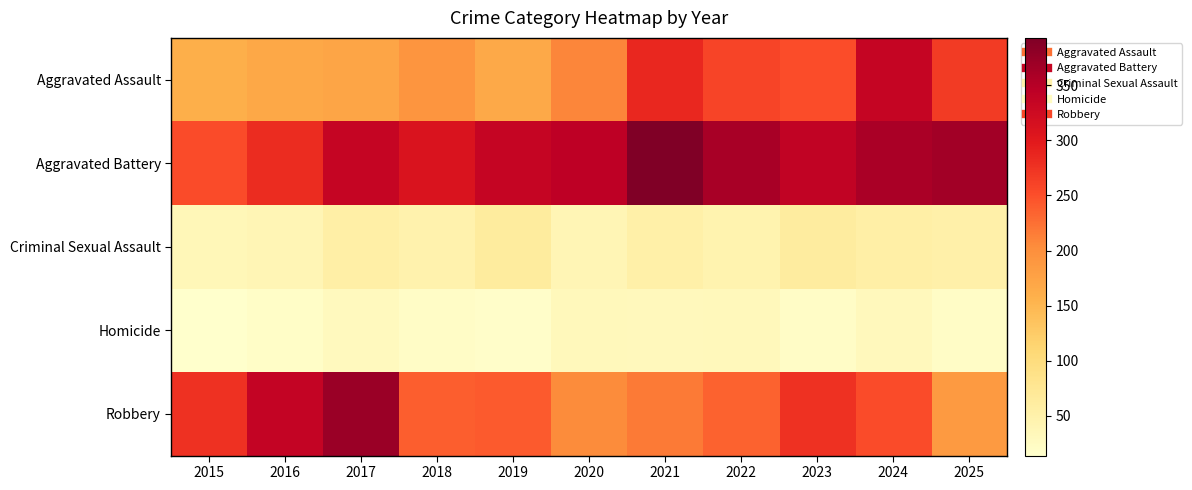

At which category does the chart reach its minimum across all series?

2015